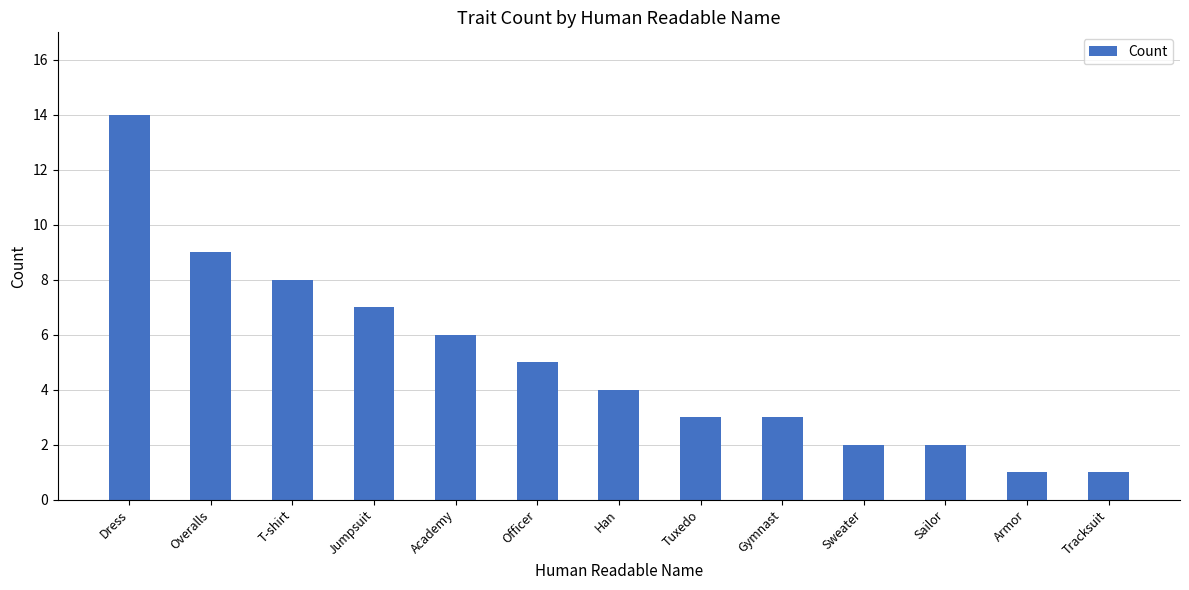

The value at Han is 4. True or false?

True